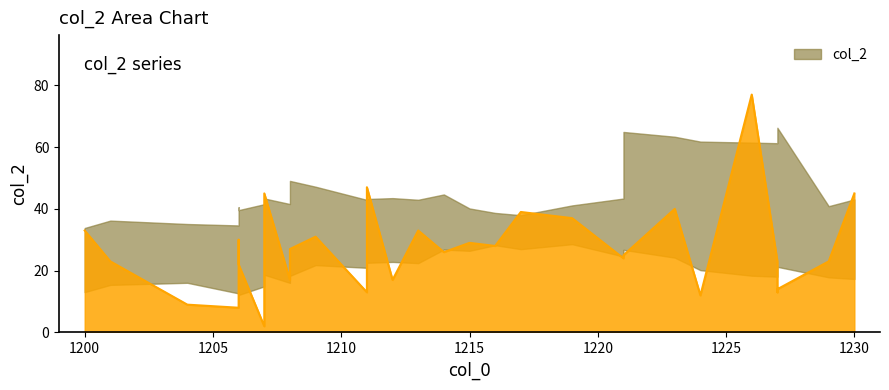

True or false: there are more than 2 points higher than both neighbors.

True